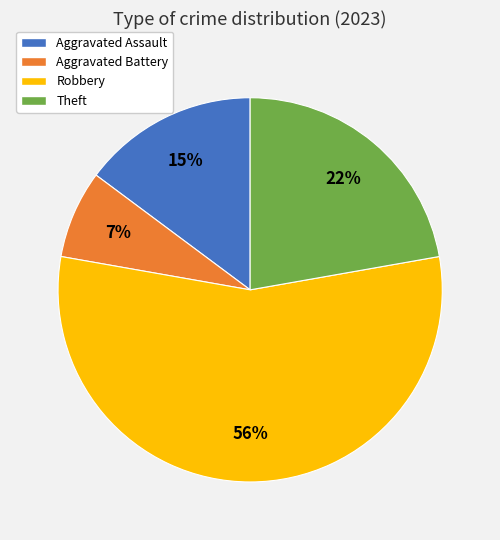

Combined, do Robbery and Theft account for over 50%?

Yes